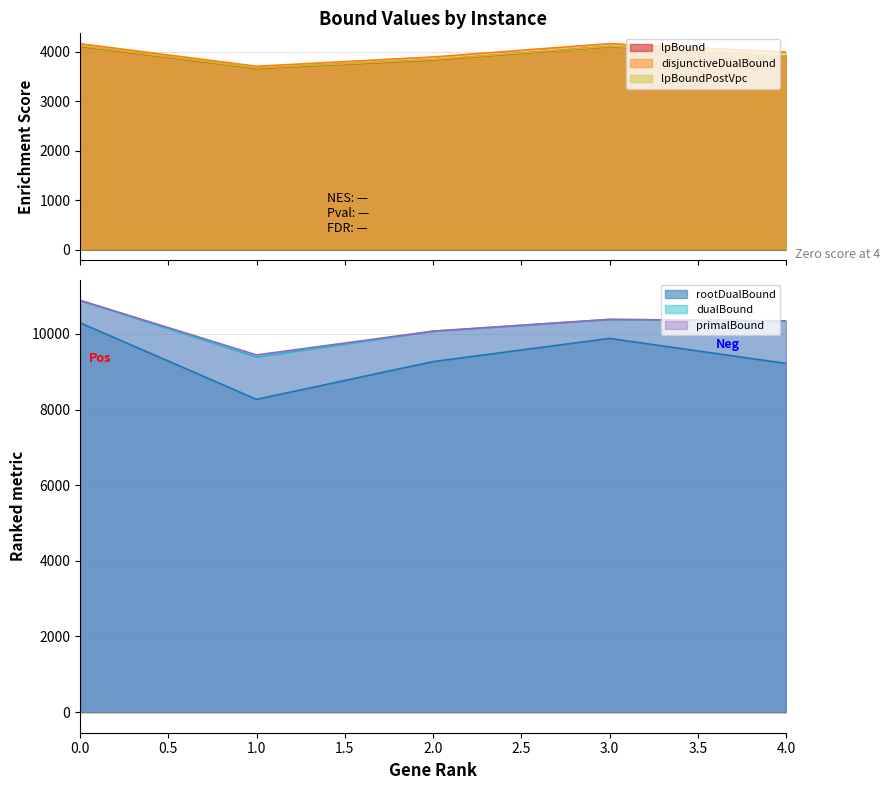

True or false: rootDualBound and lpBoundPostVpc cross at least once.

False